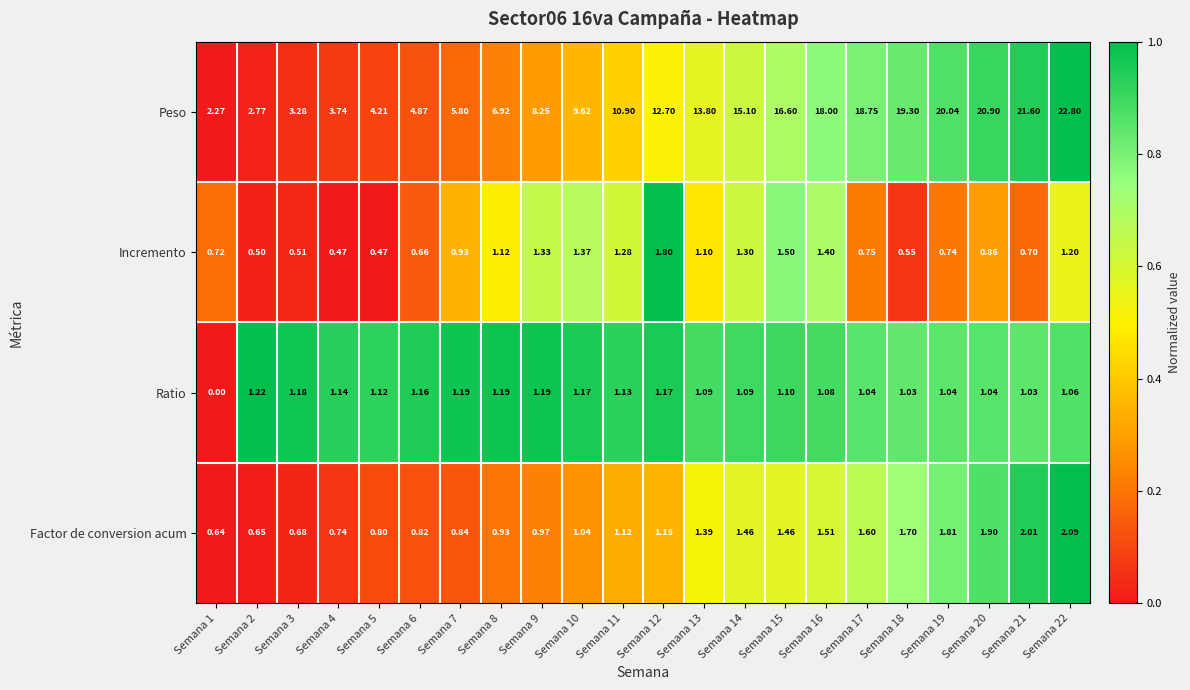

Is the value of Incremento at Semana 17 greater than the value of Peso at Semana 17?

No